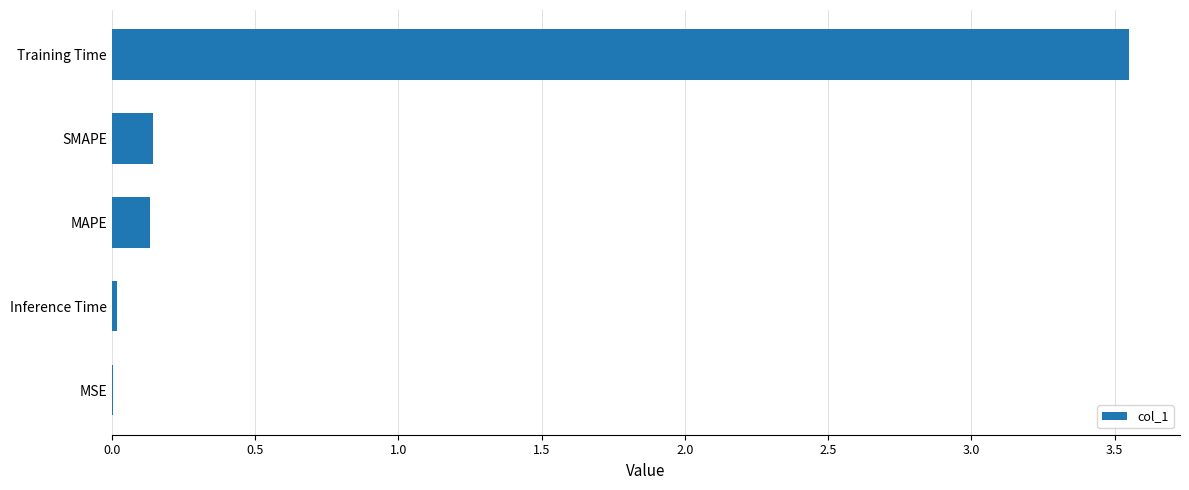

The chart shows a value of 0.1 at SMAPE. True or false?

True